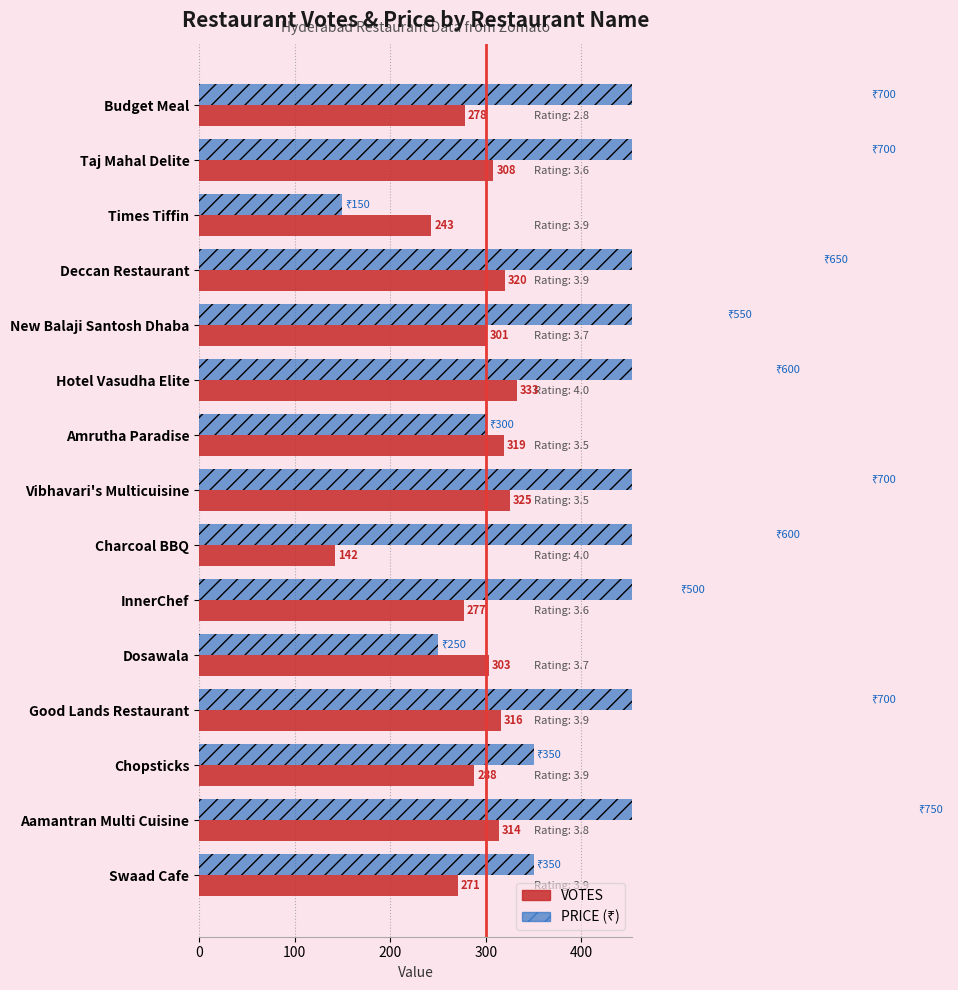

What is the value of the VOTES bar at the 1st from the left?

278